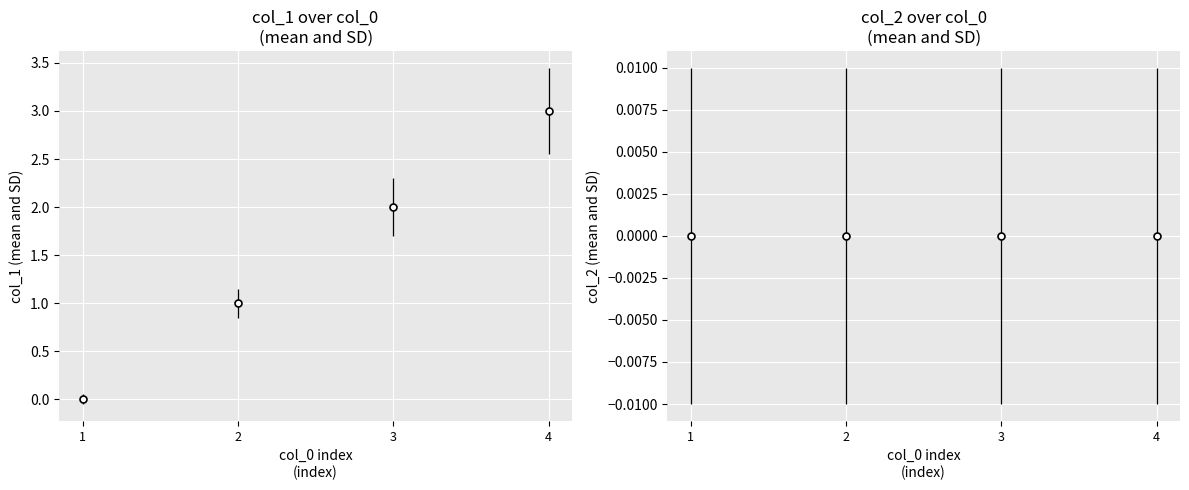

Count the number of categories in the chart.

4